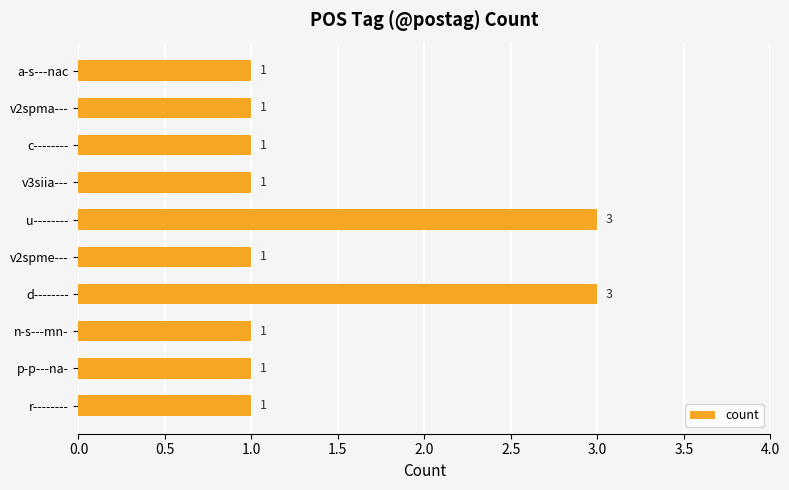

What is the sum of the values at p-p---na- and u--------?

4